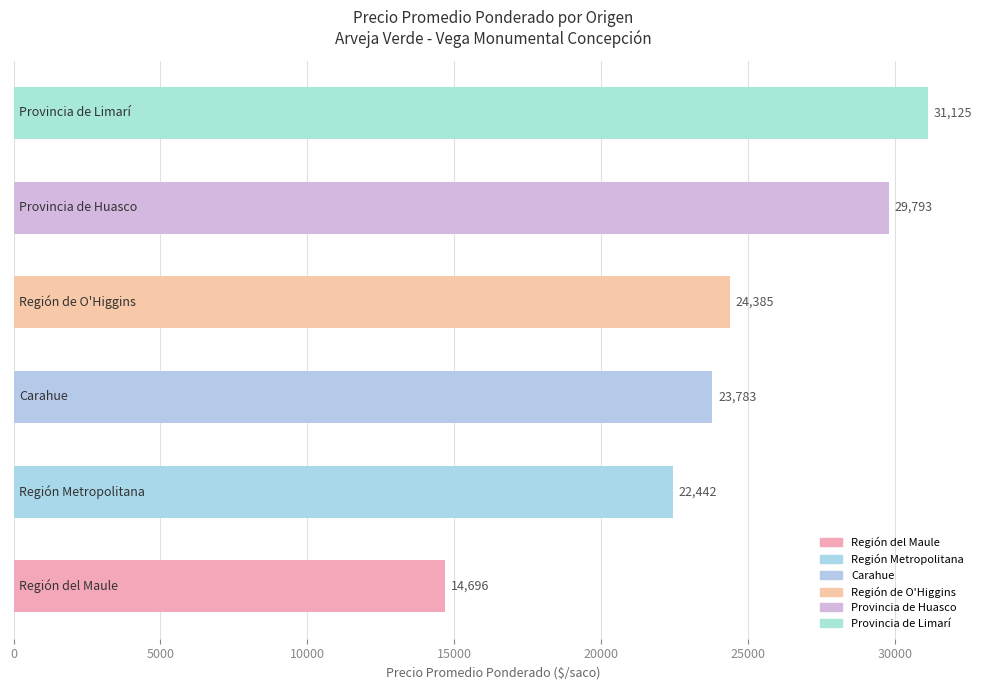

What is the maximum value shown in the chart?

31125